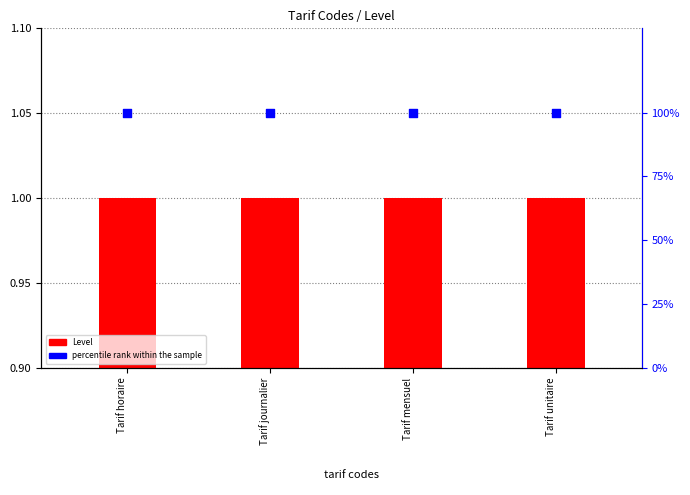

Which series has the largest total across all categories?

percentile rank within the sample